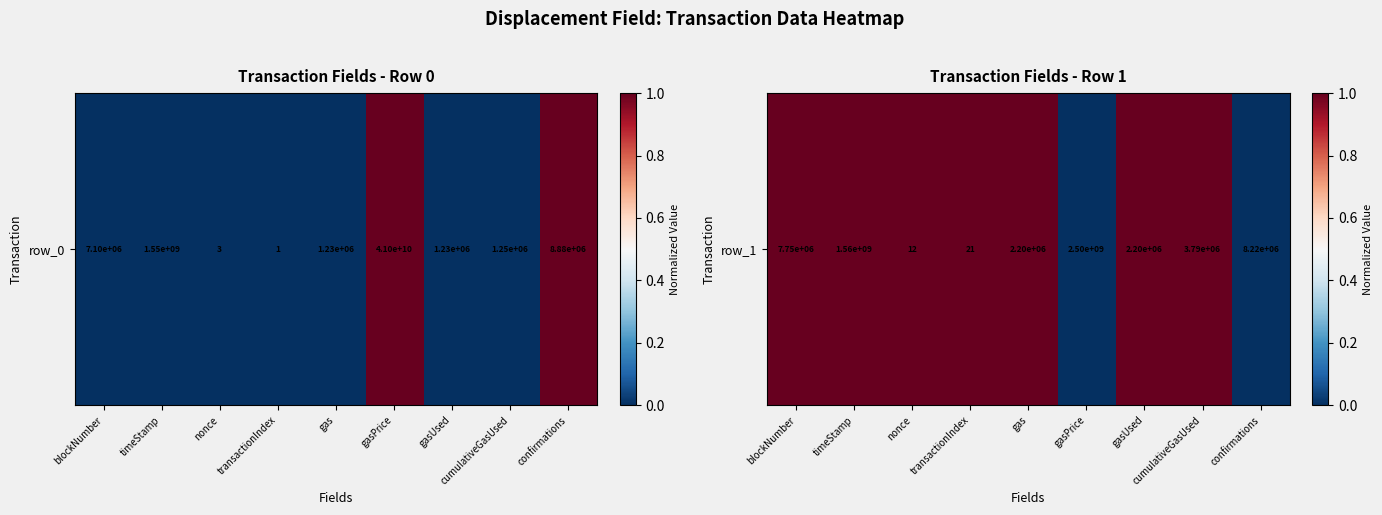

What is the sum of all values?

7